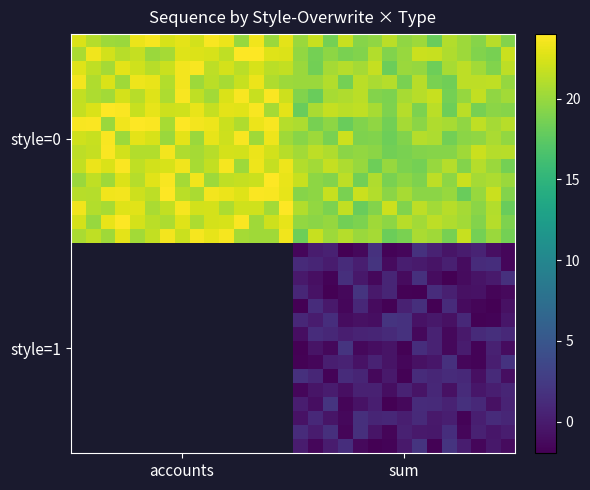

What is the smallest value displayed?

-2.0